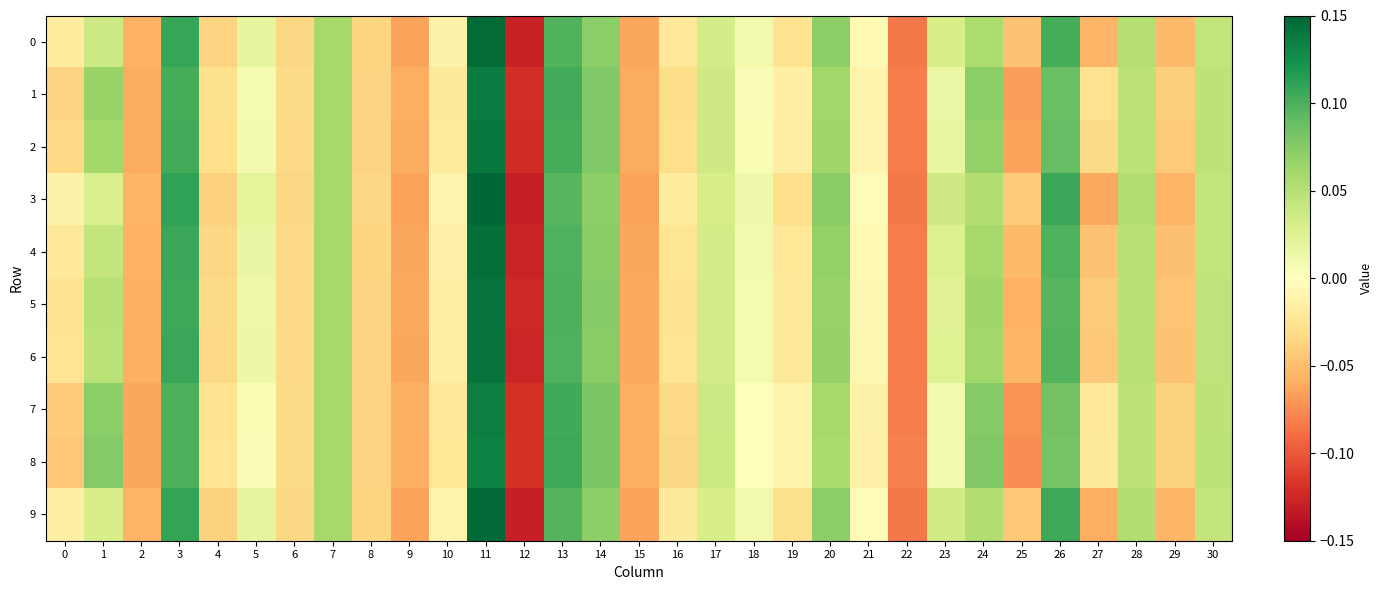

Reading left to right, extract all data points from this chart.

0: 0=-0.0	1=0.0	2=-0.1	3=0.1	4=-0.0	5=0.0	6=-0.0	7=0.1	8=-0.0	9=-0.1	10=-0.0	11=0.1	12=-0.1	13=0.1	14=0.1	15=-0.1	16=-0.0	17=0.0	18=0.0	19=-0.0	20=0.1	21=-0.0	22=-0.1	23=0.0	24=0.1	25=-0.0	26=0.1	27=-0.1	28=0.1	29=-0.1	30=0.0
1: 0=-0.0	1=0.1	2=-0.1	3=0.1	4=-0.0	5=0.0	6=-0.0	7=0.1	8=-0.0	9=-0.1	10=-0.0	11=0.1	12=-0.1	13=0.1	14=0.1	15=-0.1	16=-0.0	17=0.0	18=0.0	19=-0.0	20=0.1	21=-0.0	22=-0.1	23=0.0	24=0.1	25=-0.1	26=0.1	27=-0.0	28=0.0	29=-0.0	30=0.0
2: 0=-0.0	1=0.1	2=-0.1	3=0.1	4=-0.0	5=0.0	6=-0.0	7=0.1	8=-0.0	9=-0.1	10=-0.0	11=0.1	12=-0.1	13=0.1	14=0.1	15=-0.1	16=-0.0	17=0.0	18=0.0	19=-0.0	20=0.1	21=-0.0	22=-0.1	23=0.0	24=0.1	25=-0.1	26=0.1	27=-0.0	28=0.0	29=-0.0	30=0.0
3: 0=-0.0	1=0.0	2=-0.1	3=0.1	4=-0.0	5=0.0	6=-0.0	7=0.1	8=-0.0	9=-0.1	10=-0.0	11=0.1	12=-0.1	13=0.1	14=0.1	15=-0.1	16=-0.0	17=0.0	18=0.0	19=-0.0	20=0.1	21=-0.0	22=-0.1	23=0.0	24=0.1	25=-0.0	26=0.1	27=-0.1	28=0.1	29=-0.1	30=0.0
4: 0=-0.0	1=0.0	2=-0.1	3=0.1	4=-0.0	5=0.0	6=-0.0	7=0.1	8=-0.0	9=-0.1	10=-0.0	11=0.1	12=-0.1	13=0.1	14=0.1	15=-0.1	16=-0.0	17=0.0	18=0.0	19=-0.0	20=0.1	21=-0.0	22=-0.1	23=0.0	24=0.1	25=-0.1	26=0.1	27=-0.0	28=0.0	29=-0.0	30=0.0
5: 0=-0.0	1=0.0	2=-0.1	3=0.1	4=-0.0	5=0.0	6=-0.0	7=0.1	8=-0.0	9=-0.1	10=-0.0	11=0.1	12=-0.1	13=0.1	14=0.1	15=-0.1	16=-0.0	17=0.0	18=0.0	19=-0.0	20=0.1	21=-0.0	22=-0.1	23=0.0	24=0.1	25=-0.1	26=0.1	27=-0.0	28=0.0	29=-0.0	30=0.0
6: 0=-0.0	1=0.0	2=-0.1	3=0.1	4=-0.0	5=0.0	6=-0.0	7=0.1	8=-0.0	9=-0.1	10=-0.0	11=0.1	12=-0.1	13=0.1	14=0.1	15=-0.1	16=-0.0	17=0.0	18=0.0	19=-0.0	20=0.1	21=-0.0	22=-0.1	23=0.0	24=0.1	25=-0.1	26=0.1	27=-0.0	28=0.0	29=-0.0	30=0.0
7: 0=-0.0	1=0.1	2=-0.1	3=0.1	4=-0.0	5=0.0	6=-0.0	7=0.1	8=-0.0	9=-0.1	10=-0.0	11=0.1	12=-0.1	13=0.1	14=0.1	15=-0.1	16=-0.0	17=0.0	18=0.0	19=-0.0	20=0.1	21=-0.0	22=-0.1	23=0.0	24=0.1	25=-0.1	26=0.1	27=-0.0	28=0.0	29=-0.0	30=0.0
8: 0=-0.0	1=0.1	2=-0.1	3=0.1	4=-0.0	5=0.0	6=-0.0	7=0.1	8=-0.0	9=-0.1	10=-0.0	11=0.1	12=-0.1	13=0.1	14=0.1	15=-0.1	16=-0.0	17=0.0	18=0.0	19=-0.0	20=0.1	21=-0.0	22=-0.1	23=0.0	24=0.1	25=-0.1	26=0.1	27=-0.0	28=0.0	29=-0.0	30=0.0
9: 0=-0.0	1=0.0	2=-0.1	3=0.1	4=-0.0	5=0.0	6=-0.0	7=0.1	8=-0.0	9=-0.1	10=-0.0	11=0.1	12=-0.1	13=0.1	14=0.1	15=-0.1	16=-0.0	17=0.0	18=0.0	19=-0.0	20=0.1	21=-0.0	22=-0.1	23=0.0	24=0.1	25=-0.0	26=0.1	27=-0.1	28=0.1	29=-0.1	30=0.0